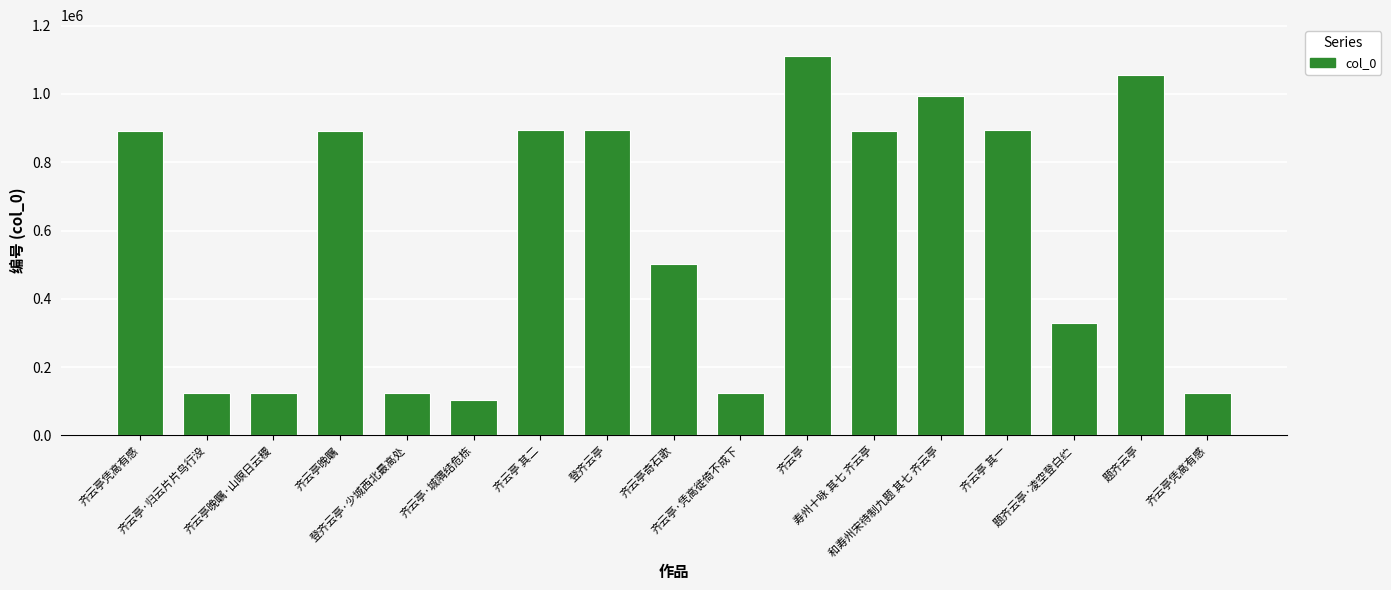

What is the change in value from 齐云亭·归云片片鸟行没 to 齐云亭凭高有感?

-3